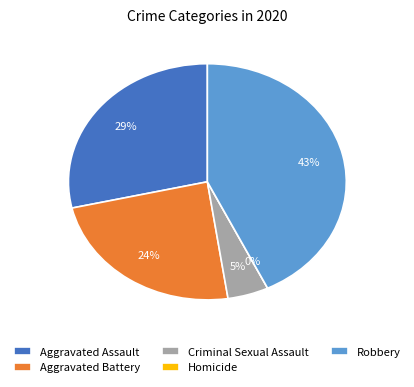

Do Criminal Sexual Assault and Homicide together represent more than half of the pie?

No